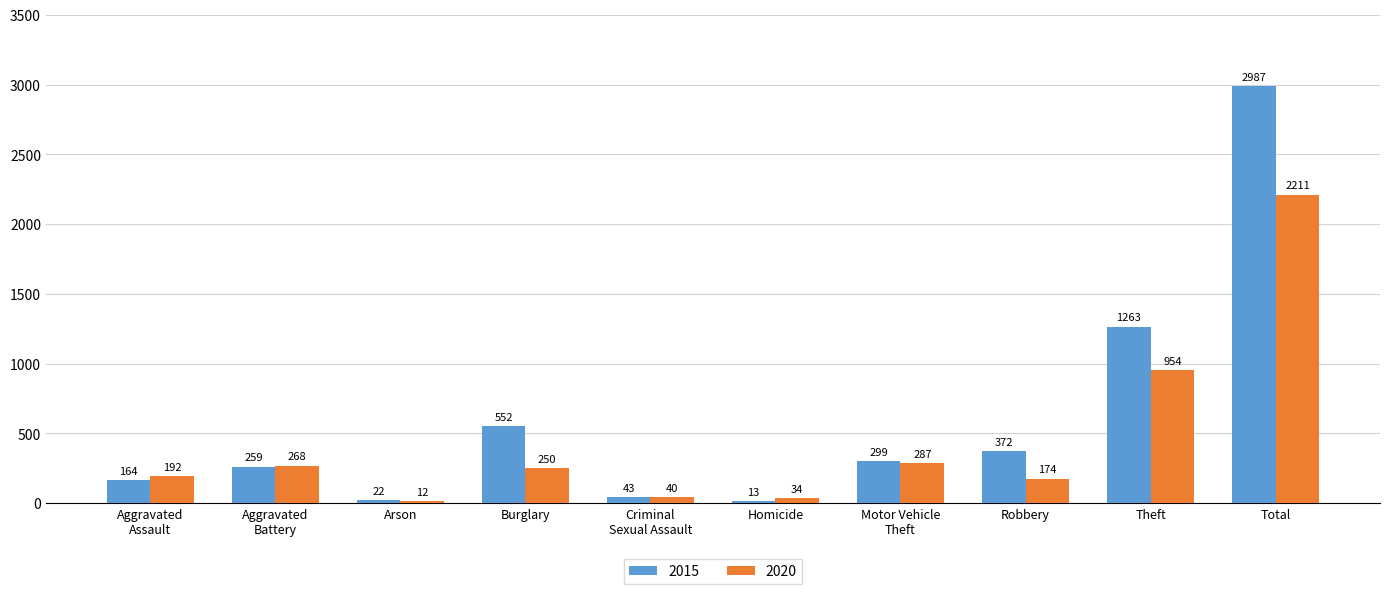

The value of 2015 at Total is 1740. True or false?

False